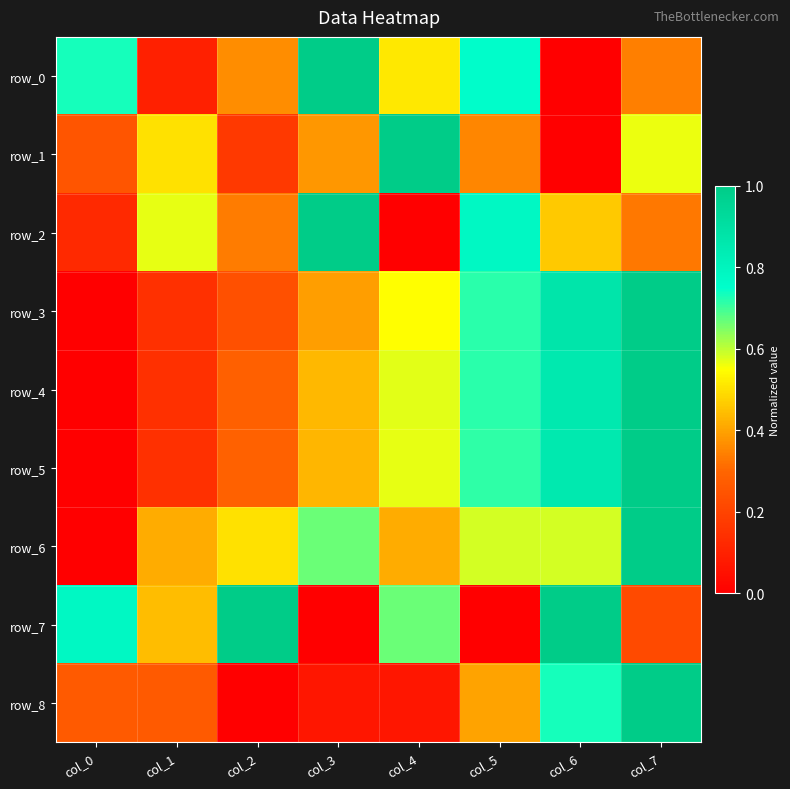

The row_5 series shows 0.6 at col_4. True or false?

True